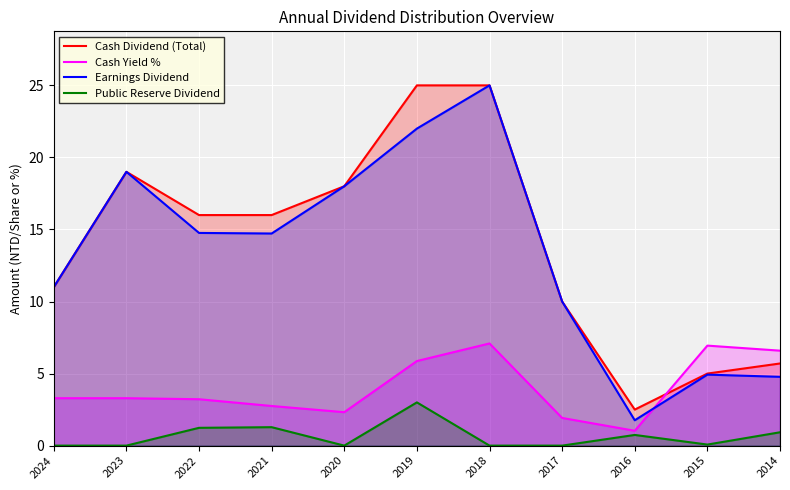

Reading left to right, extract all data points from this chart.

Cash Dividend (Total): 2024=11.0	2023=19.0	2022=16.0	2021=16.0	2020=18.0	2019=25.0	2018=25.0	2017=10.0	2016=2.5	2015=5.0	2014=5.7
Cash Yield %: 2024=3.3	2023=3.3	2022=3.2	2021=2.8	2020=2.3	2019=5.9	2018=7.1	2017=1.9	2016=1.0	2015=6.9	2014=6.6
Earnings Dividend: 2024=11.0	2023=19.0	2022=14.8	2021=14.7	2020=18.0	2019=22.0	2018=25.0	2017=10.0	2016=1.8	2015=4.9	2014=4.8
Public Reserve Dividend: 2024=0.0	2023=0.0	2022=1.2	2021=1.3	2020=0.0	2019=3.0	2018=0.0	2017=0.0	2016=0.7	2015=0.1	2014=0.9